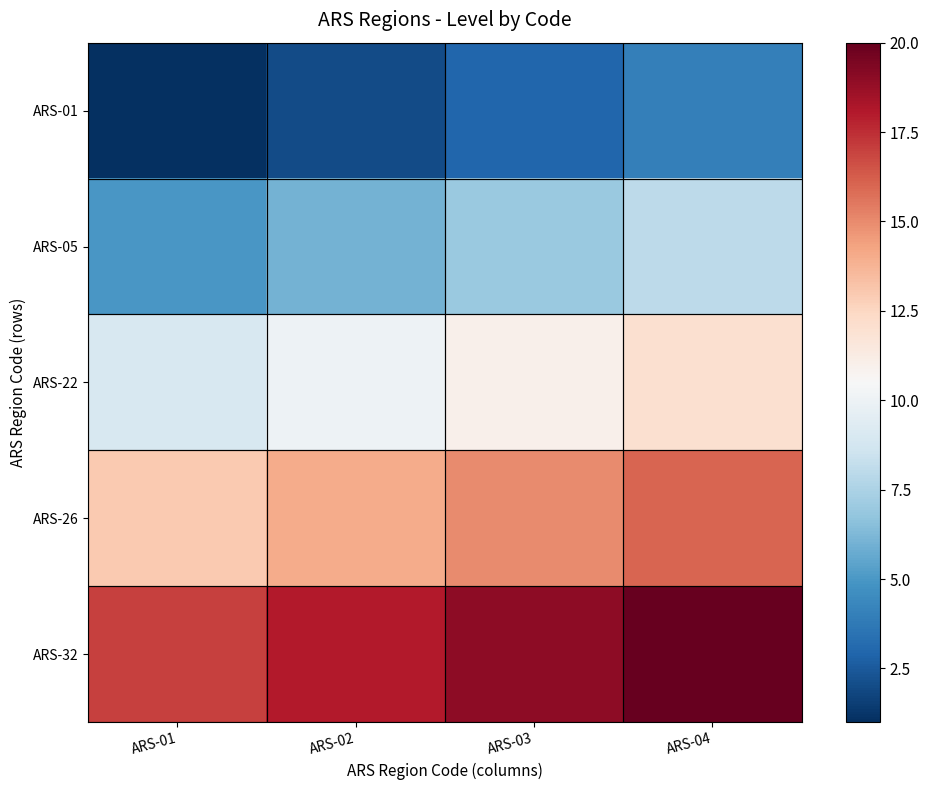

At which category is the sum across all series the highest?

ARS-04